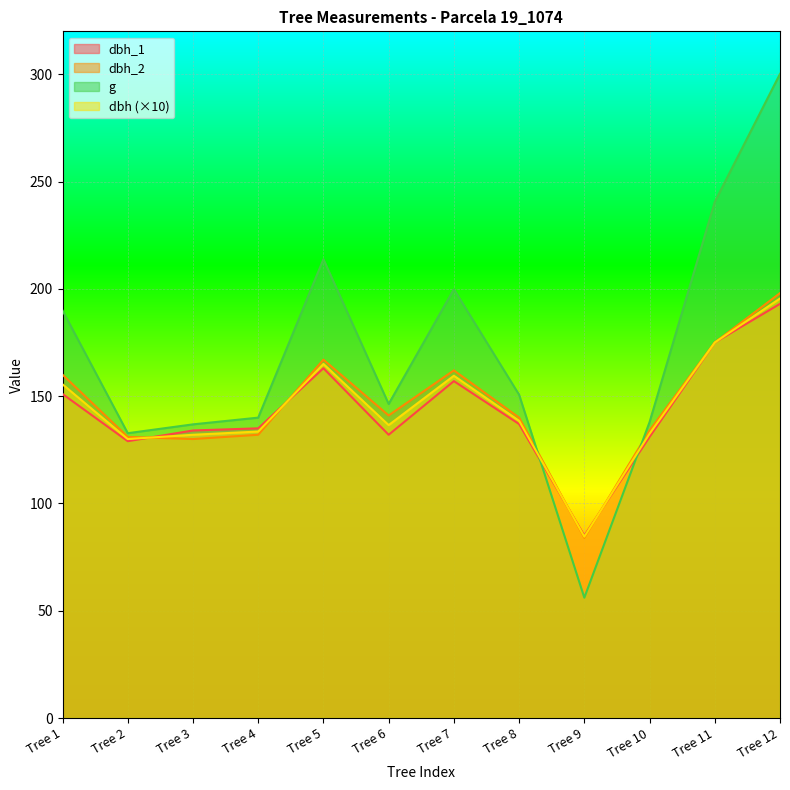

Is it true that dbh_2 equals 67.0 at Tree 3?

False